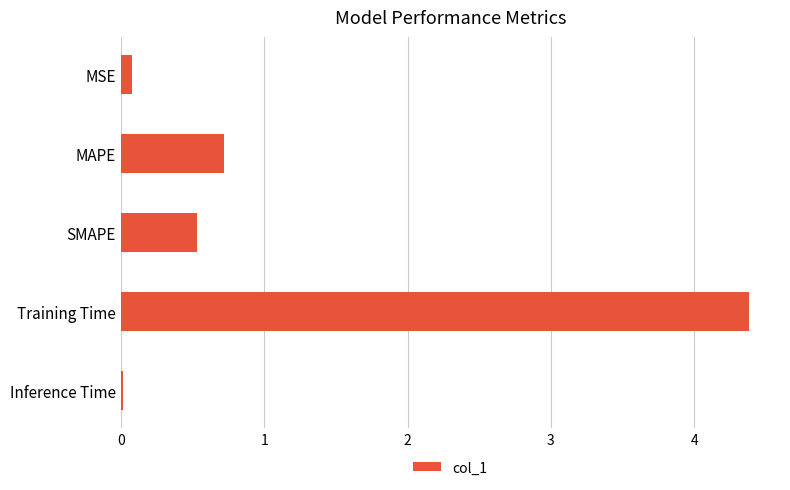

What is the difference between the maximum and minimum values?

4.4